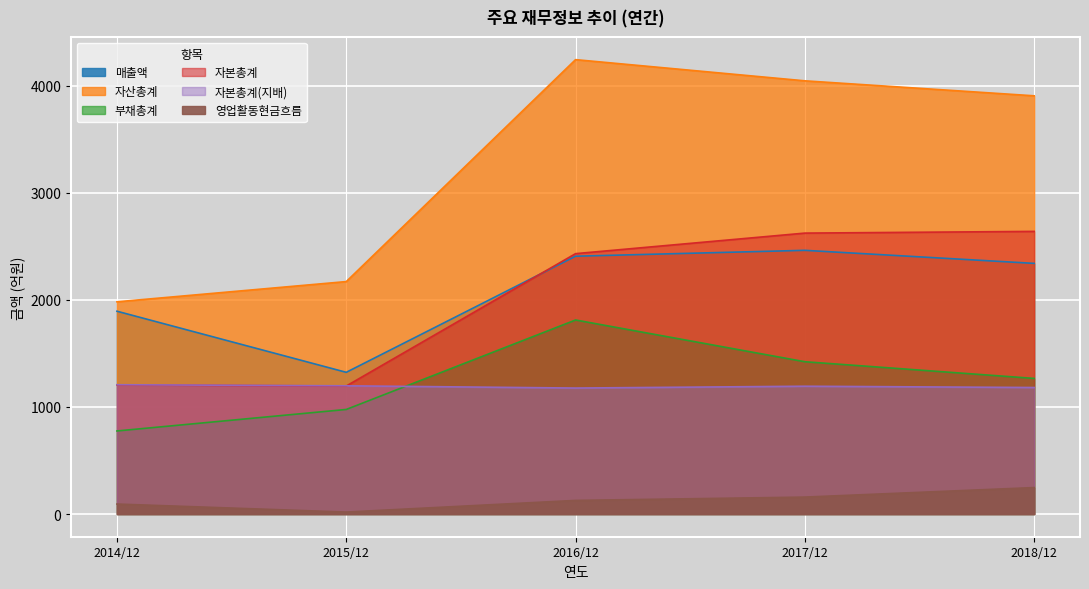

Between 2014/12 and 2018/12, which series saw the biggest shift?

자산총계